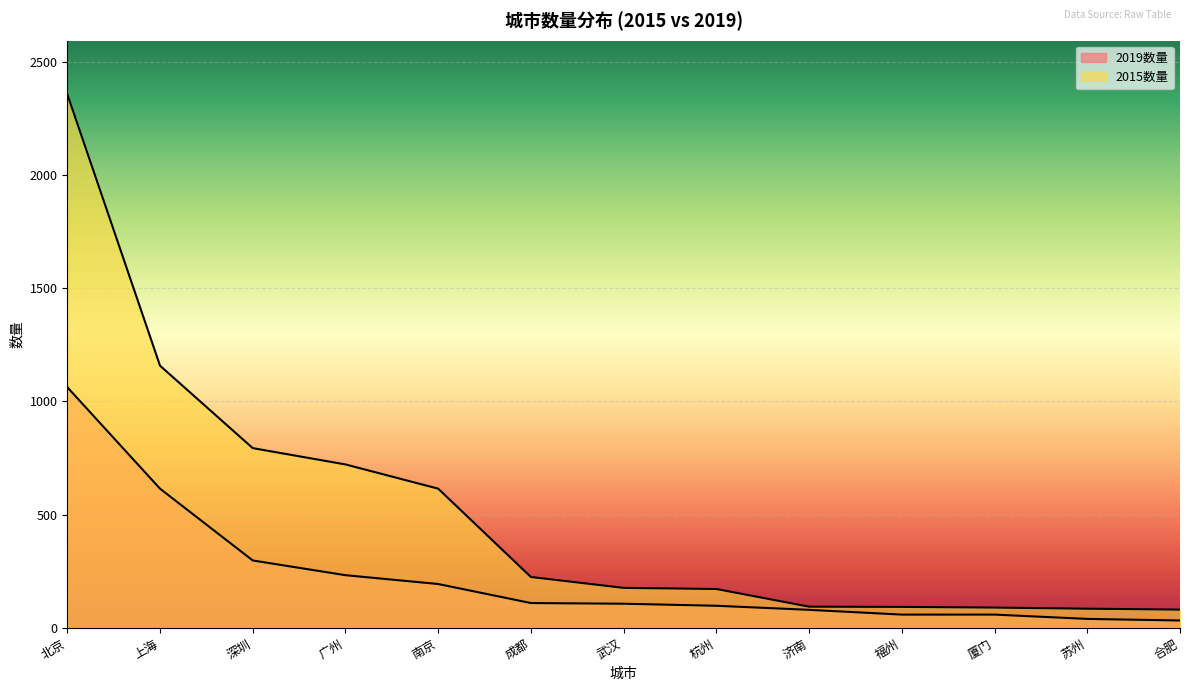

What is the sum of all 2019数量 values?

2989